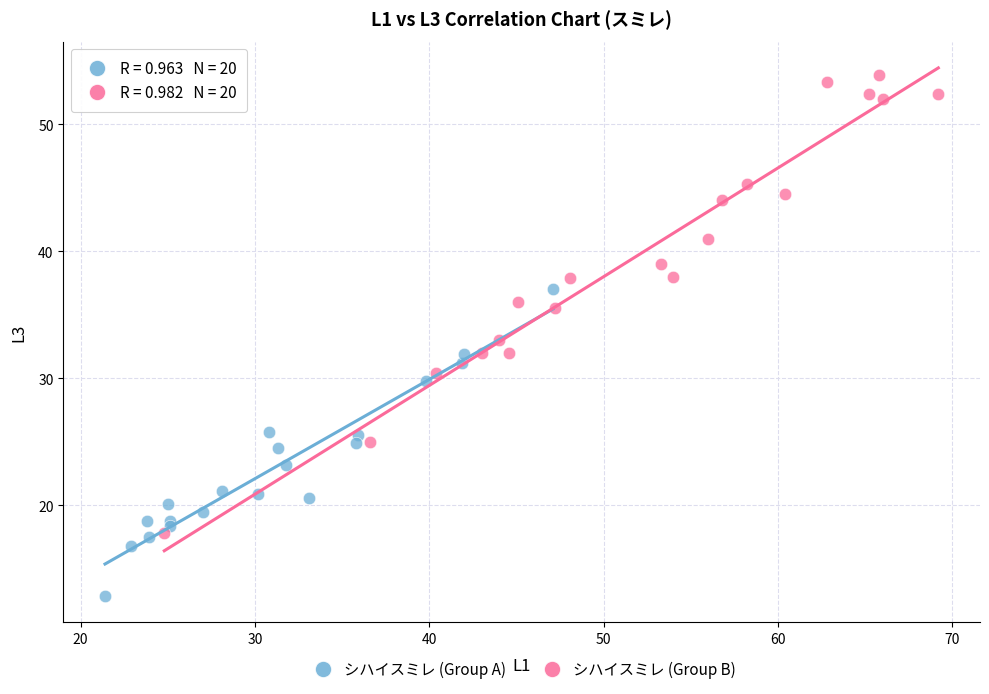

Which series has the widest spread of Y values?

シハイスミレ (Group B)